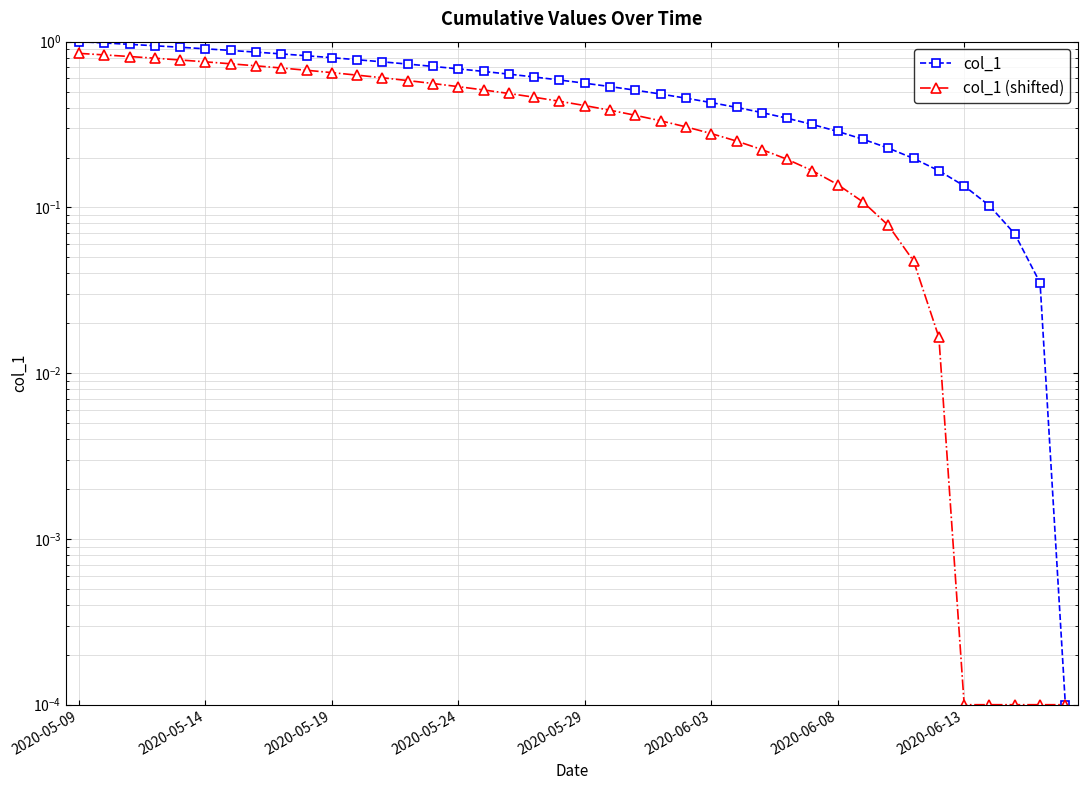

How many categories are shown in the chart?

40